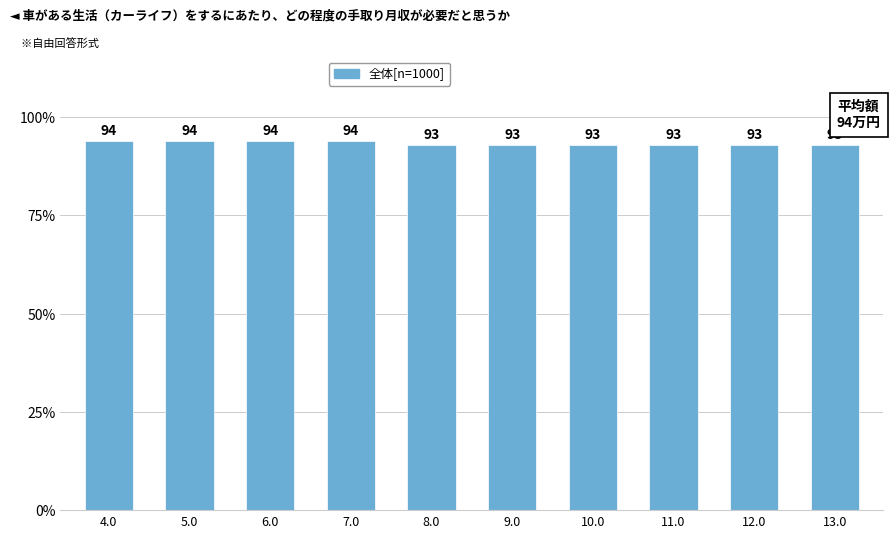

What is the maximum value shown in the chart?

94